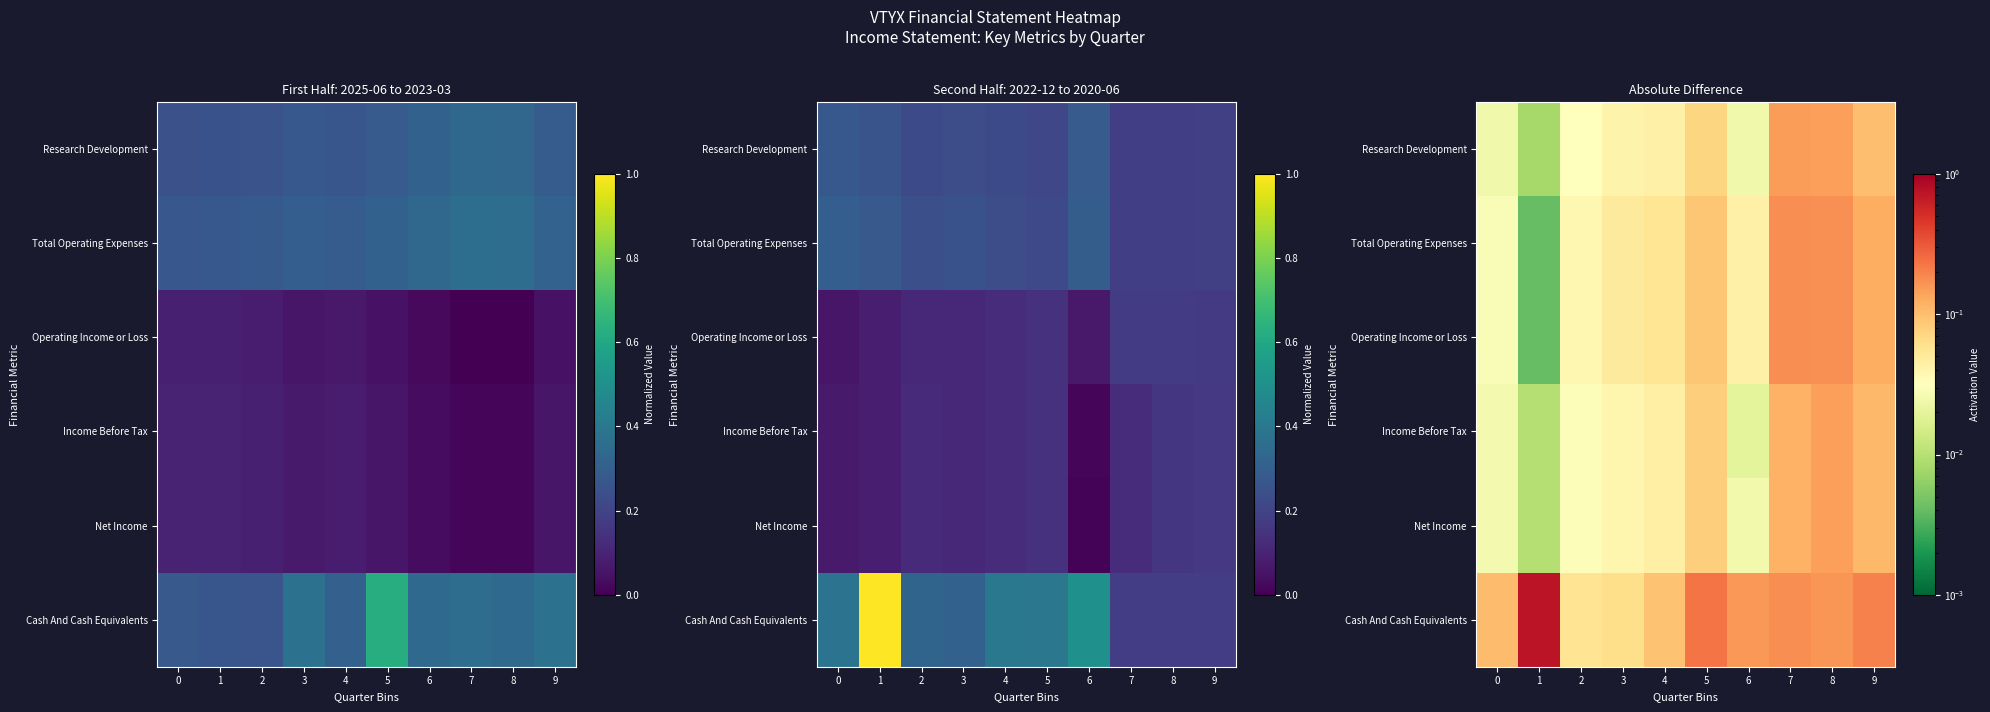

What is the total value across all series at 2?

0.2